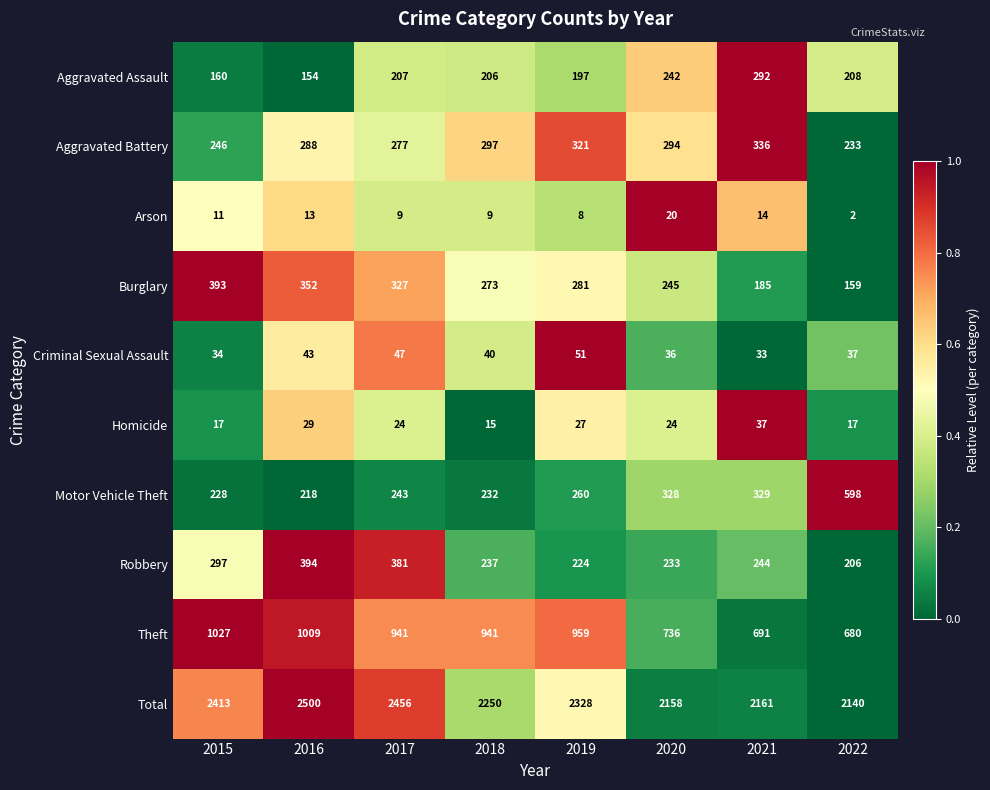

What is the average value of the Burglary series?

277